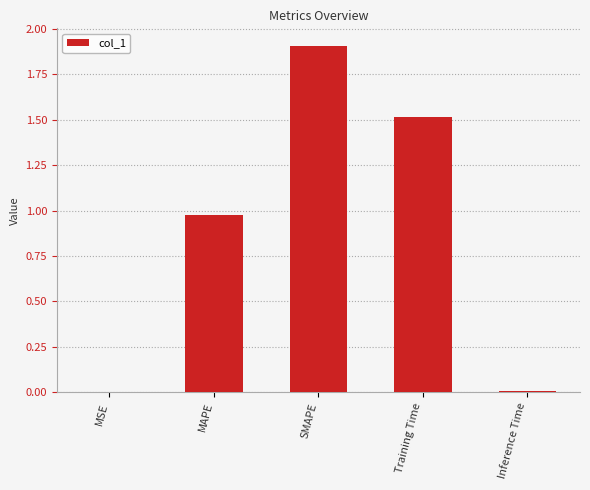

Which has a higher value, MSE or SMAPE?

SMAPE